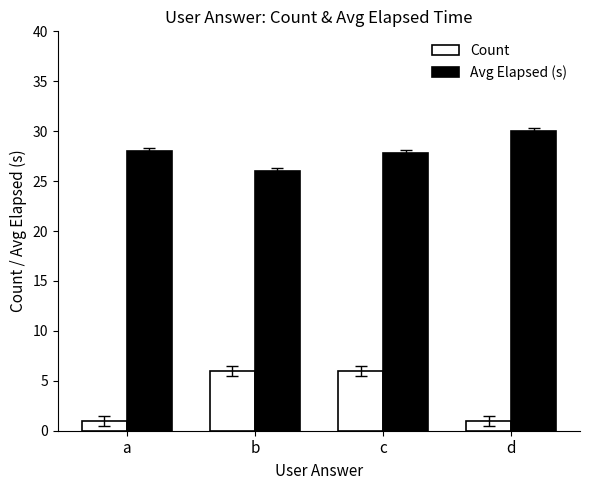

What are all the series names shown in the legend?

Count, Avg Elapsed (s)